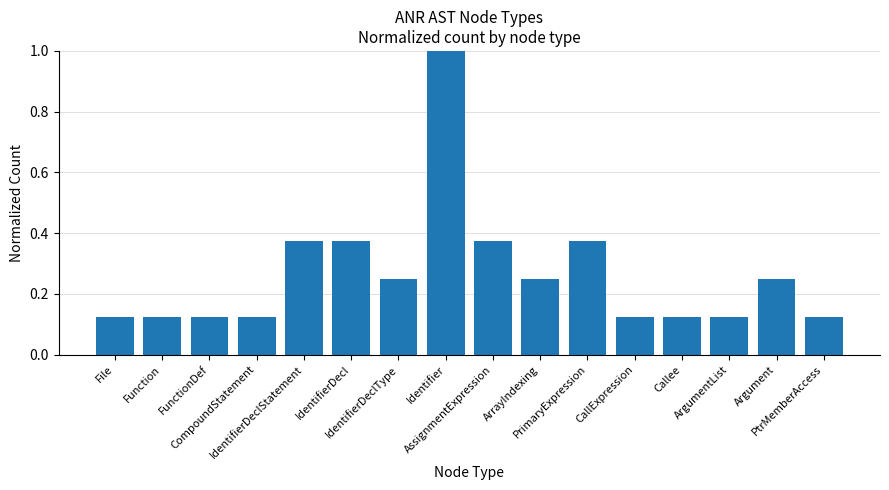

What is the average value?

0.3